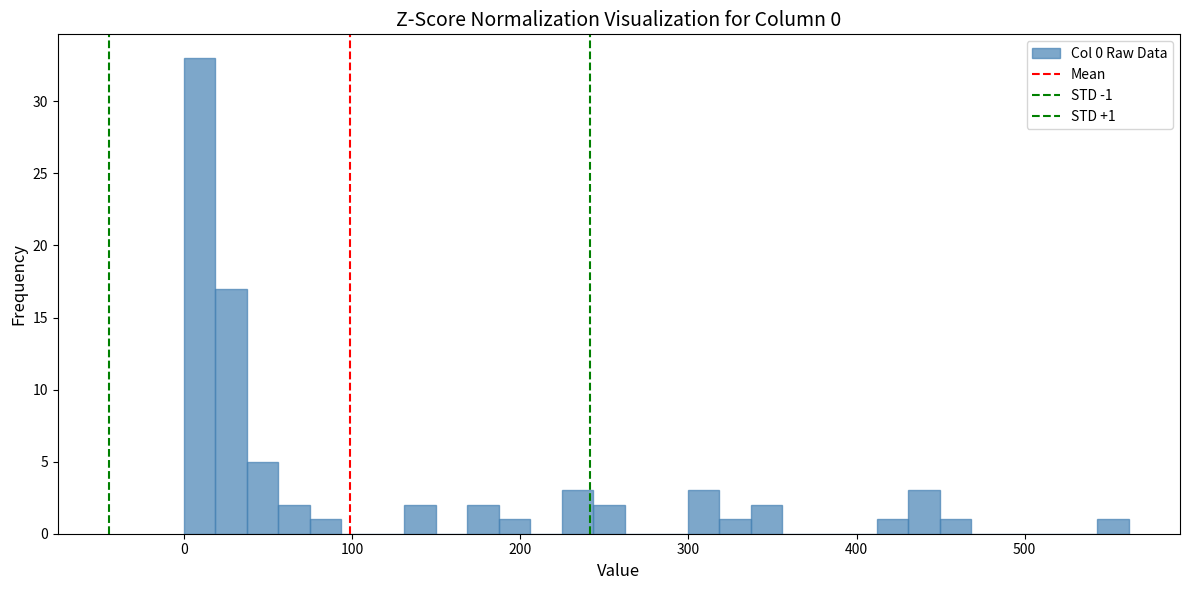

Around what value on the x-axis is the tallest bar? Give the approximate position of its centre, as read against the axis.

10